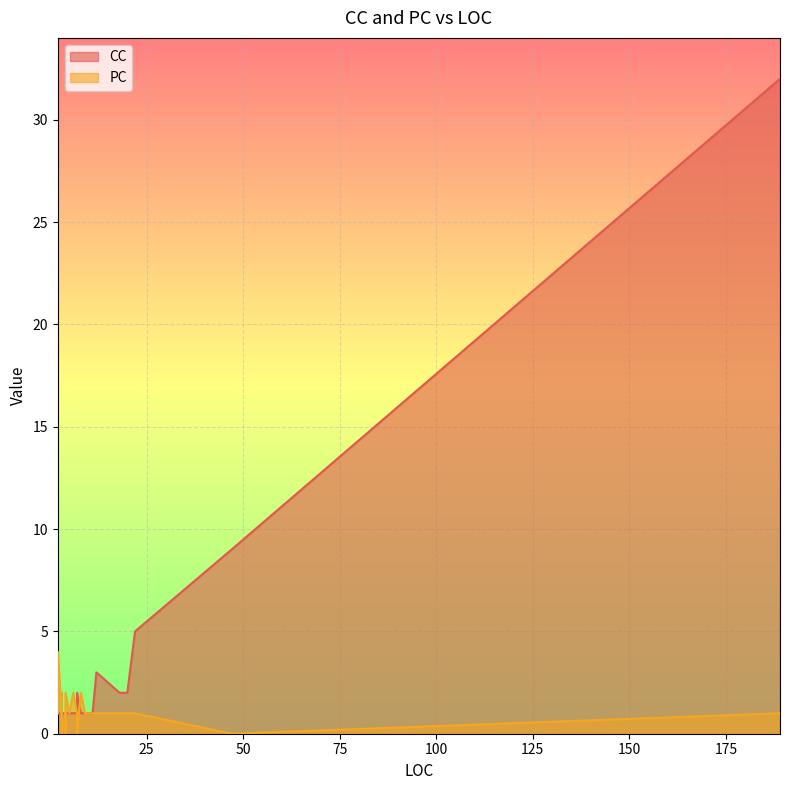

At which category is the sum across all series the highest?

189